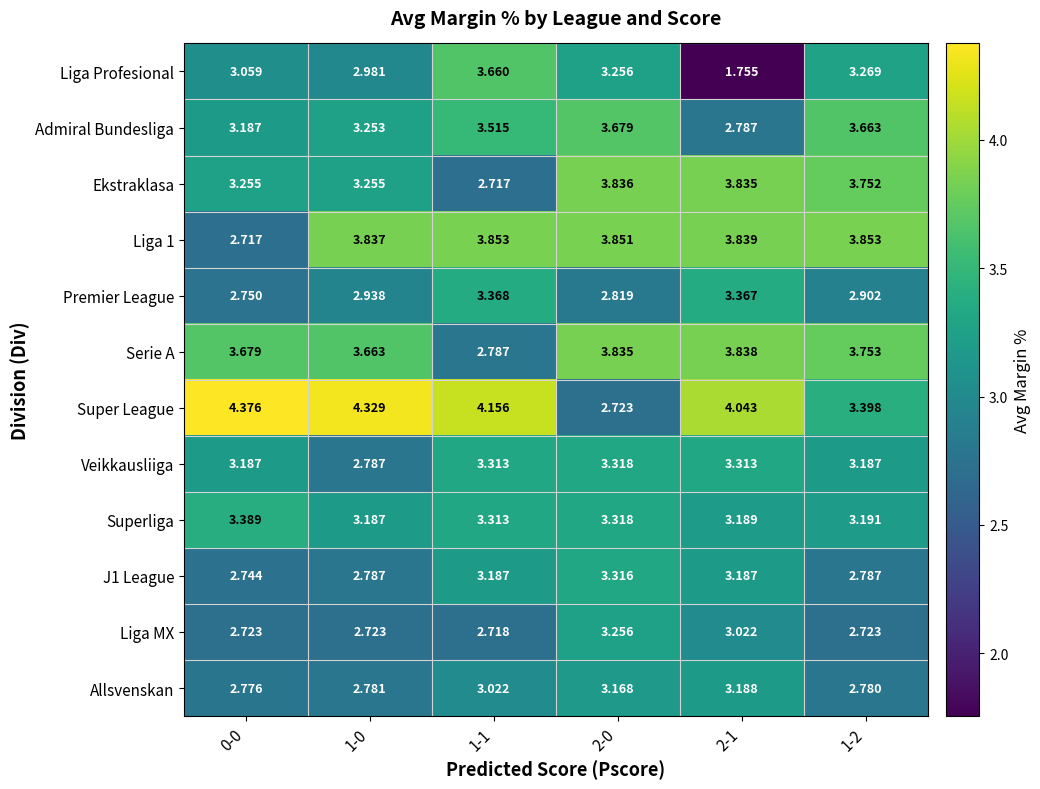

Which series changed the most between 1-0 and 1-2?

Super League